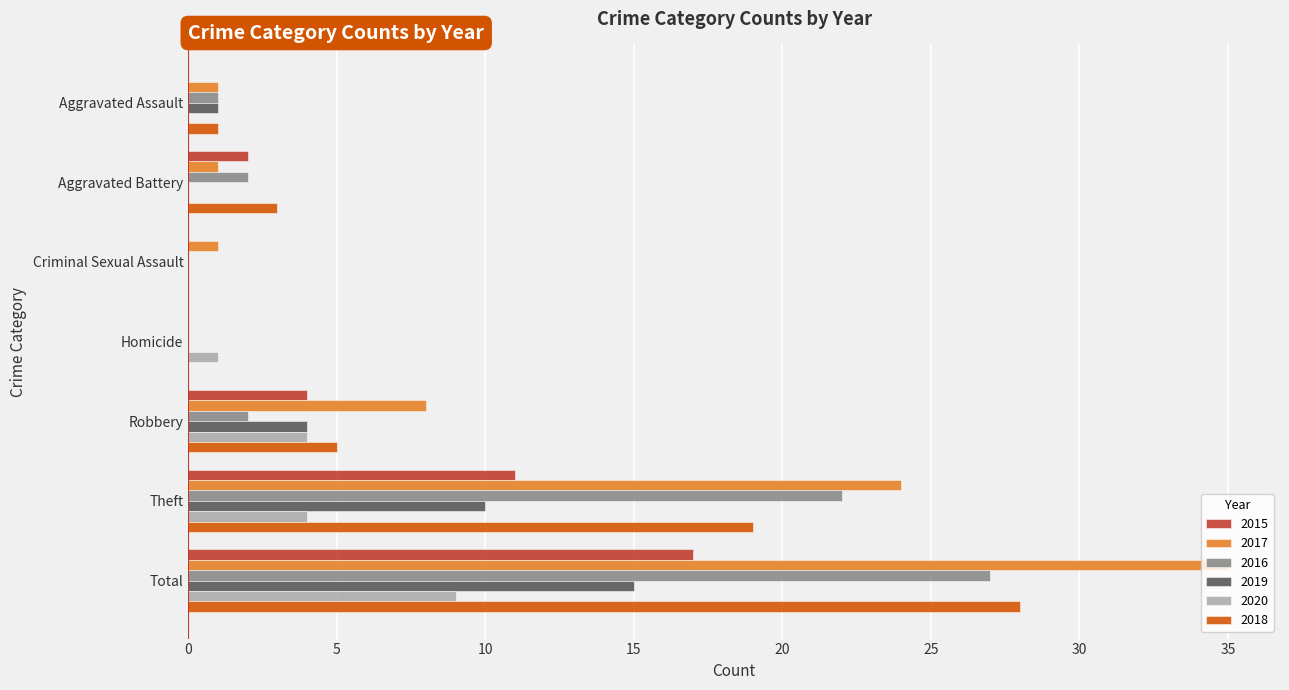

What is the approximate value of 2020 at Theft?

4